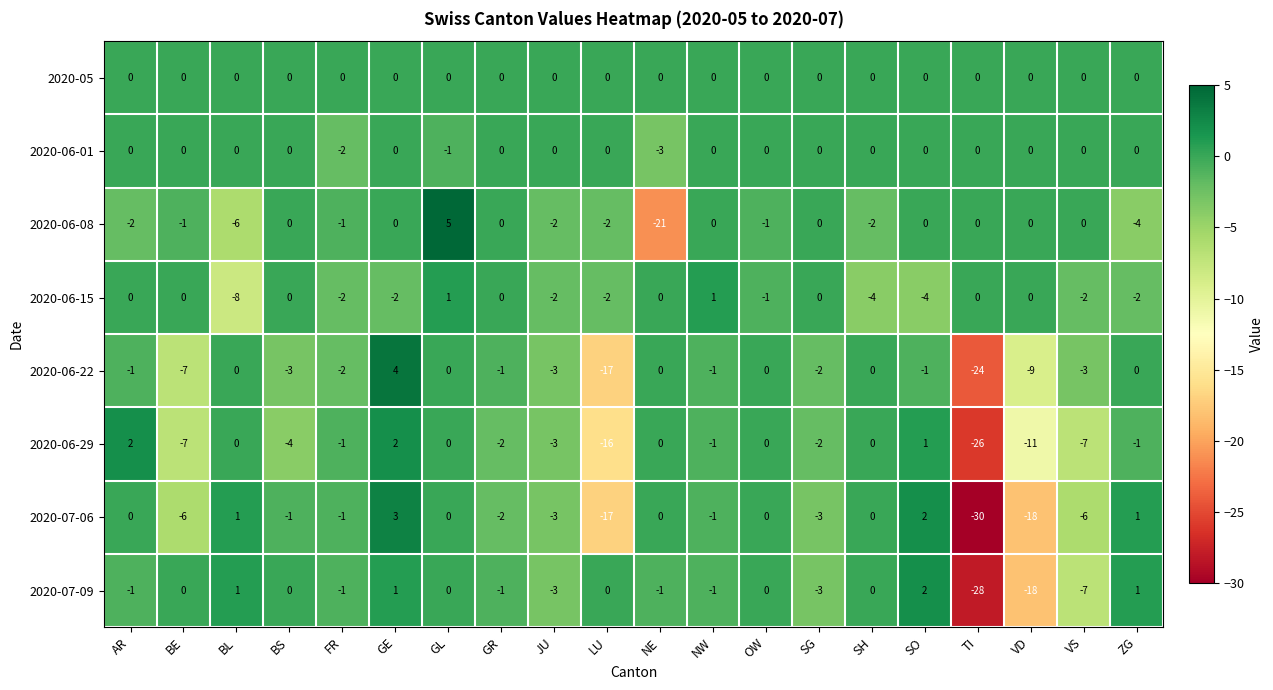

Is it true that 2020-07-09 equals 1 at SO?

False